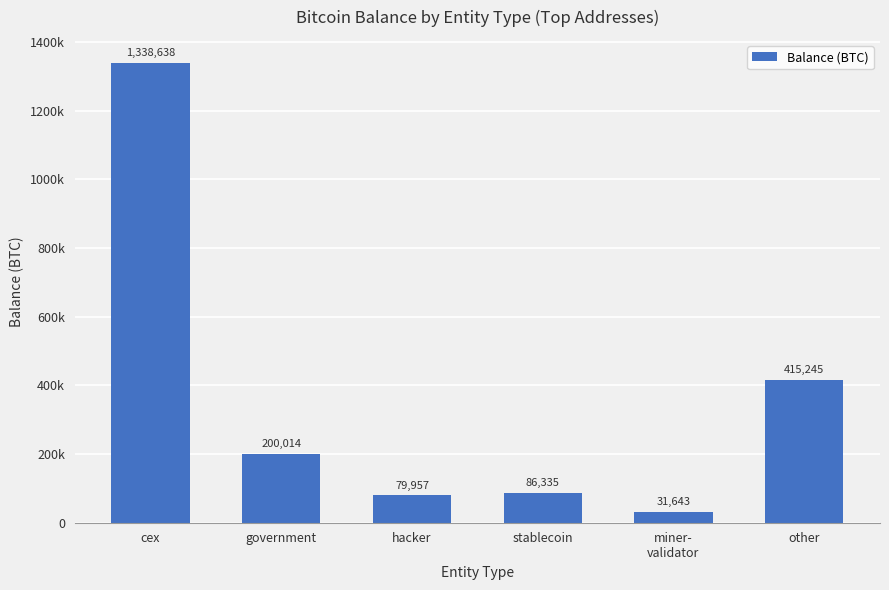

Between government and stablecoin, which is larger?

government